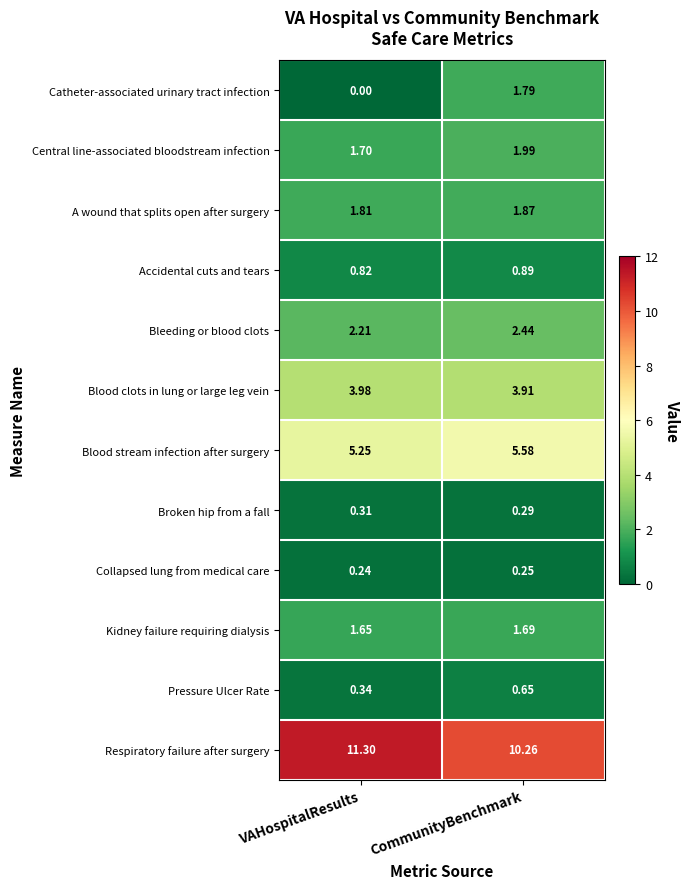

At which label is Accidental cuts and tears closest to 0?

VAHospitalResults